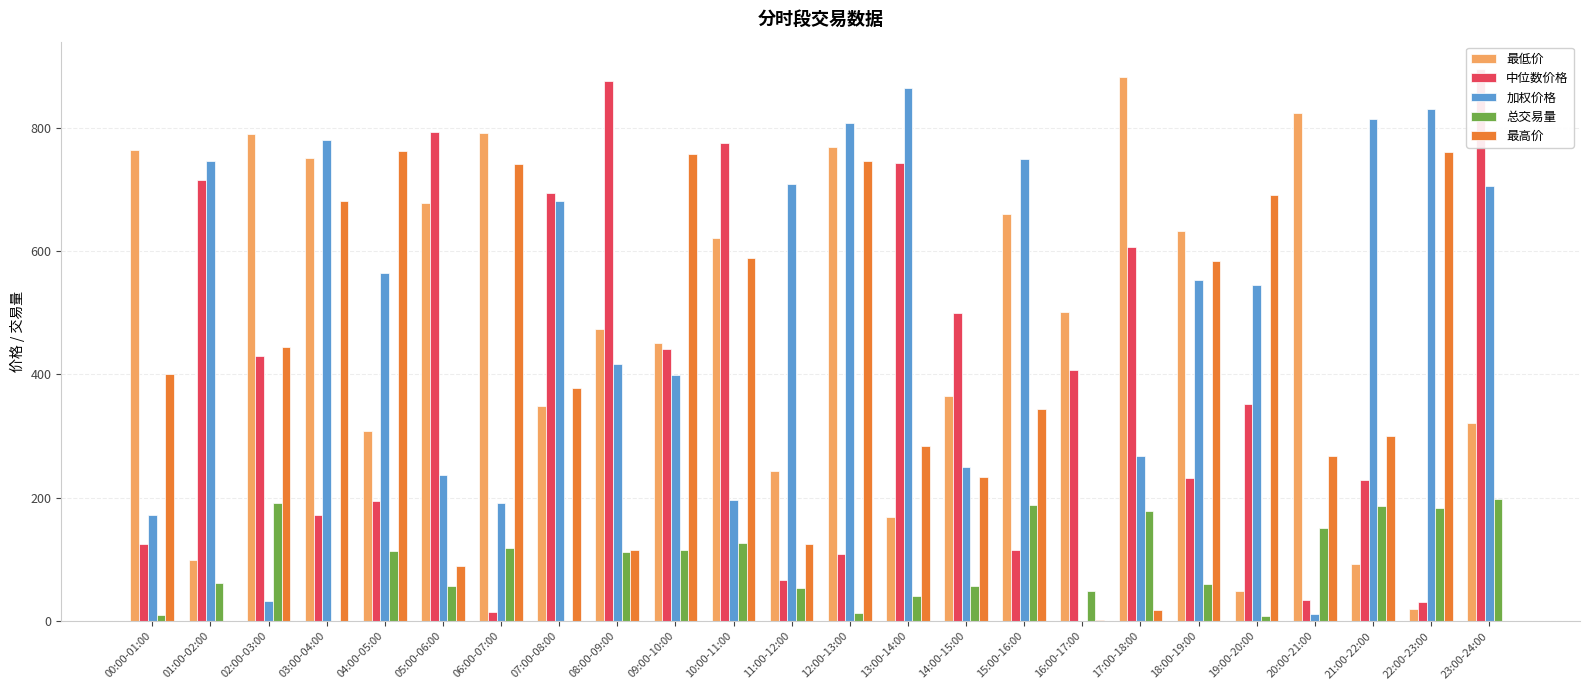

Which has a higher value, 00:00-01:00 or 03:00-04:00?

00:00-01:00